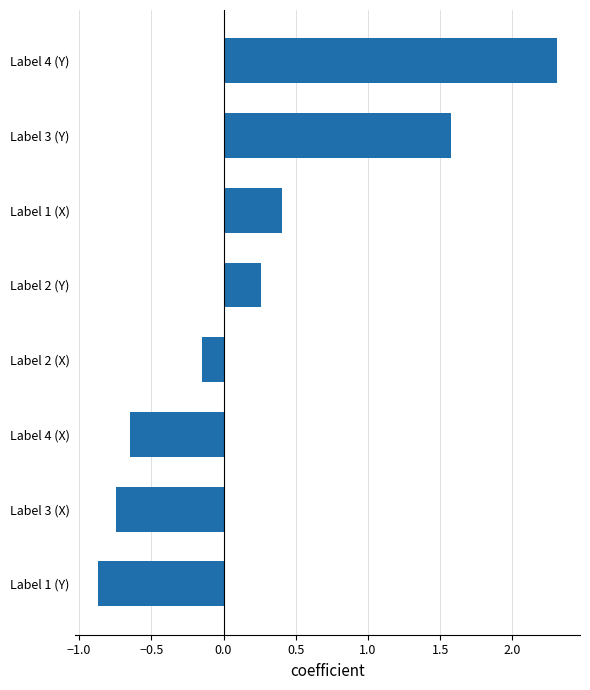

What is the difference between the maximum and minimum values?

3.2